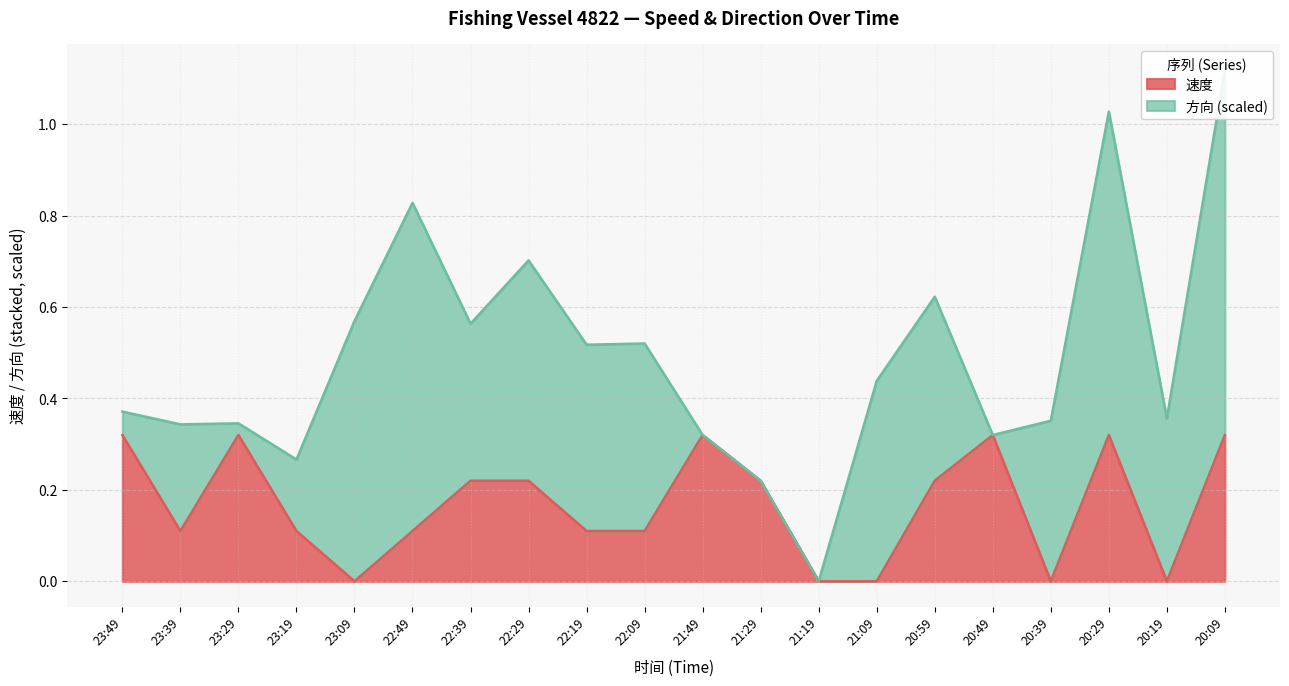

The chart shows a value of 0.3 at 21:49. True or false?

True